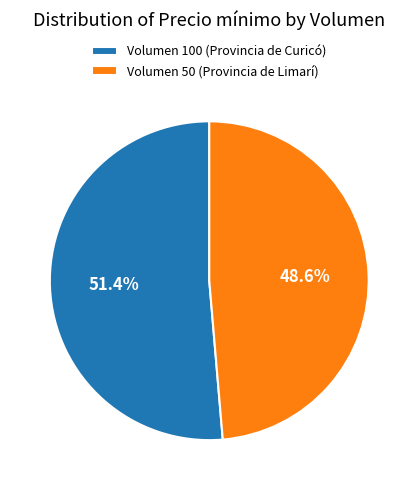

To the nearest percent, what percentage of the pie is Volumen 50 (Provincia de Limarí)?

49%